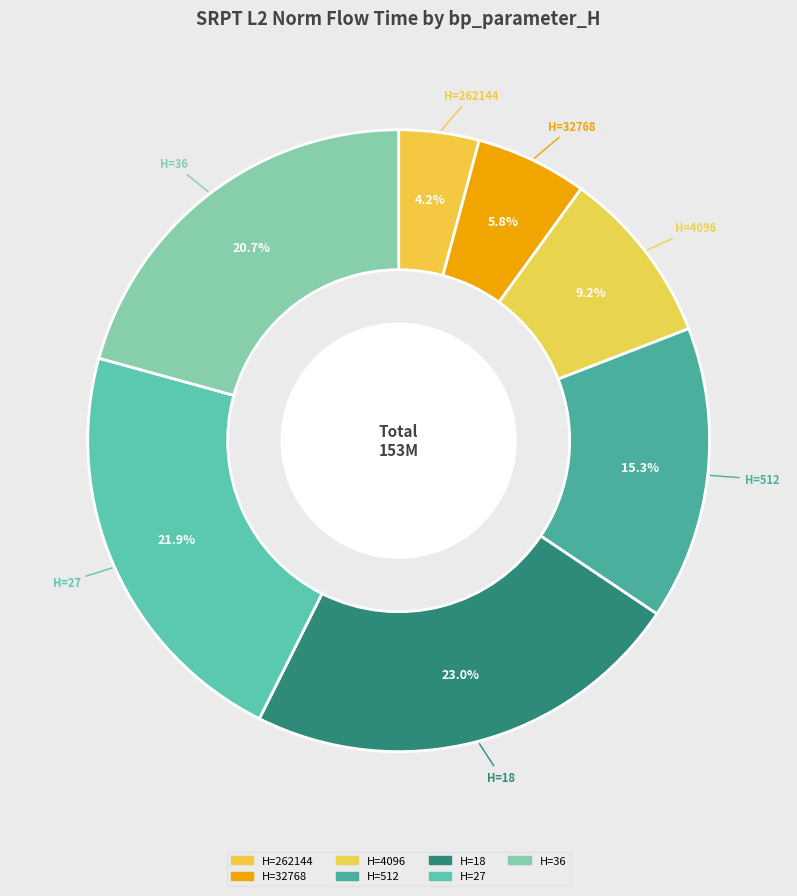

How many segments does this pie chart have?

7